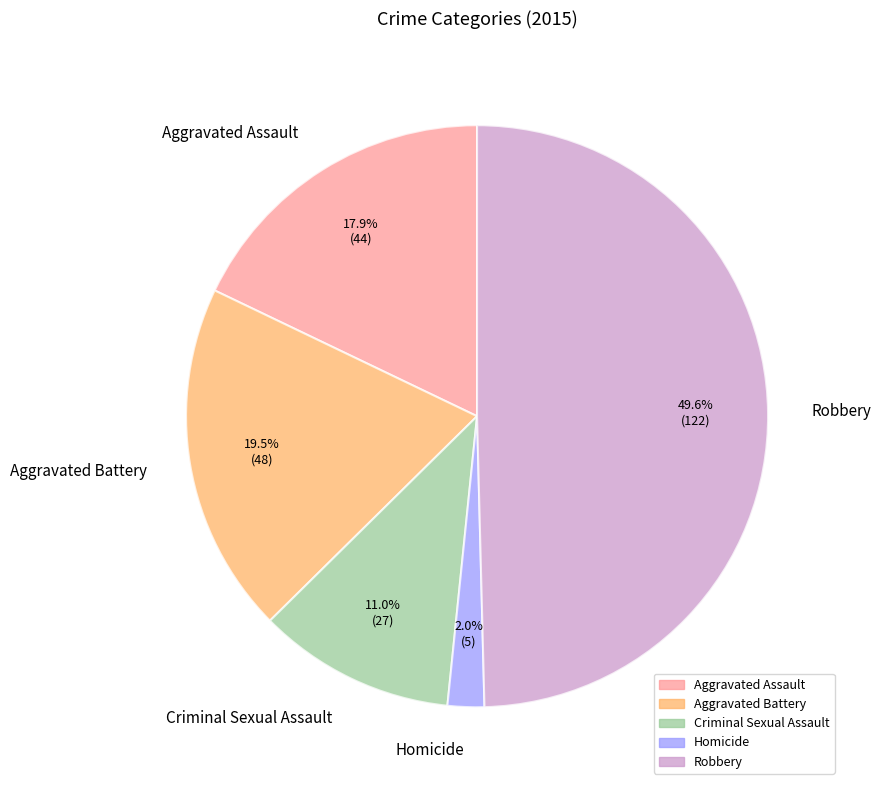

Which category has the smallest portion of the pie?

Homicide